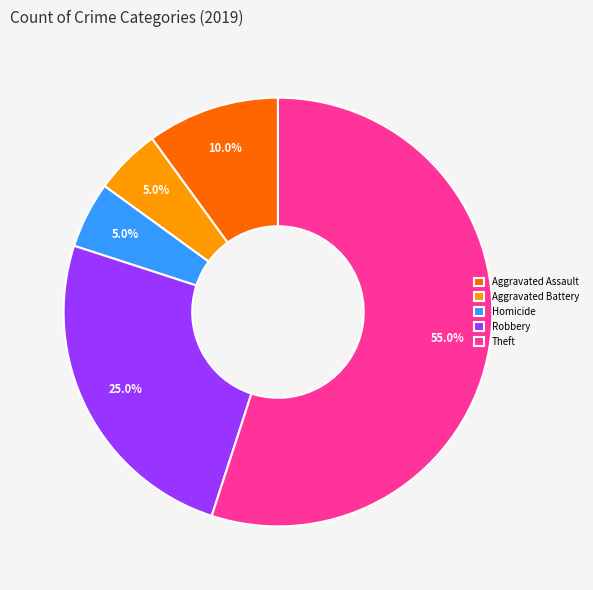

Is there a majority slice in this chart?

Yes